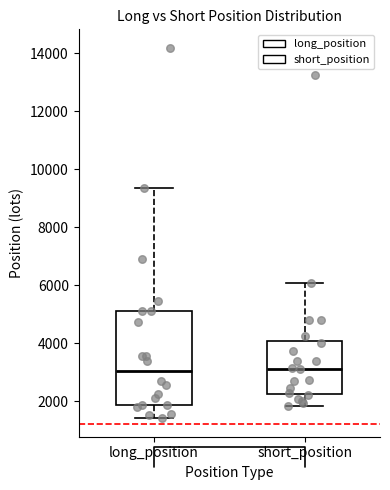

Reading left to right, transcribe this box plot: for each box, give where its median line is, the range the box spans, and where its two whiskers end, as read against the y-axis. The values are not printed on the chart, so give them approximately, as read against the axis.

long_position: median 3000, box 1800 to 5200, whiskers 1400 to 9400
short_position: median 3200, box 2200 to 4000, whiskers 1800 to 6000